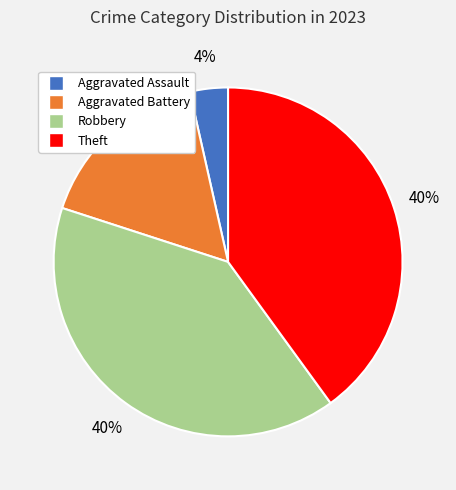

Is there a majority slice in this chart?

No